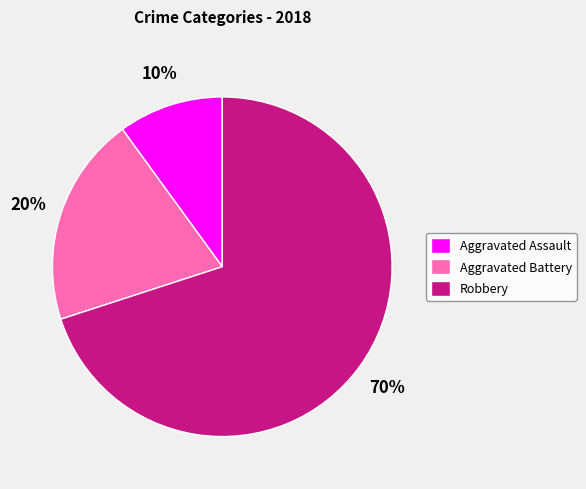

Is Aggravated Assault the majority of the pie?

No